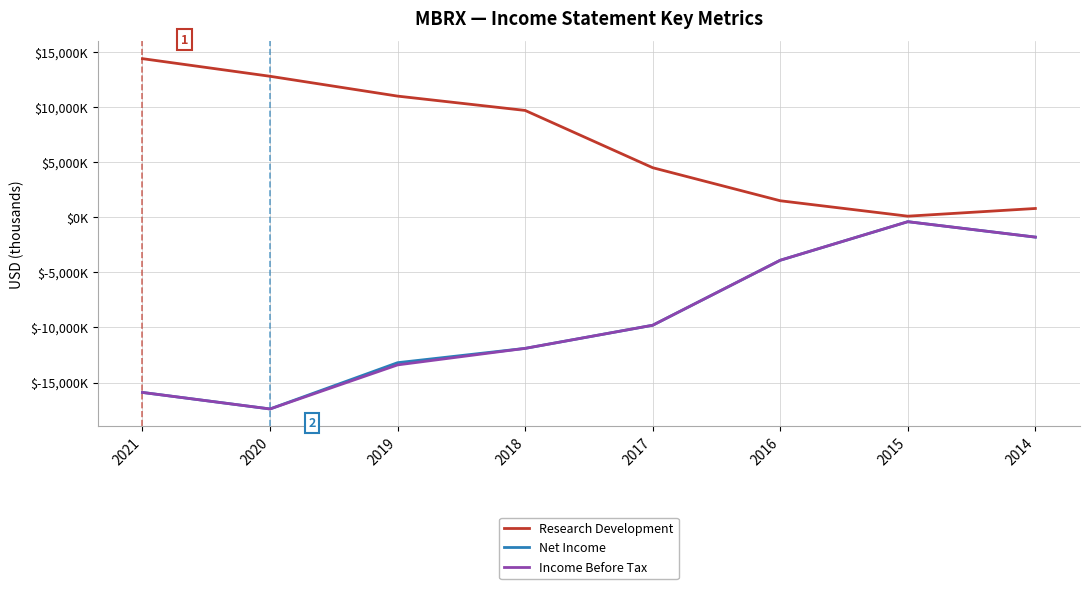

True or false: Net Income and Income Before Tax cross at least once.

False